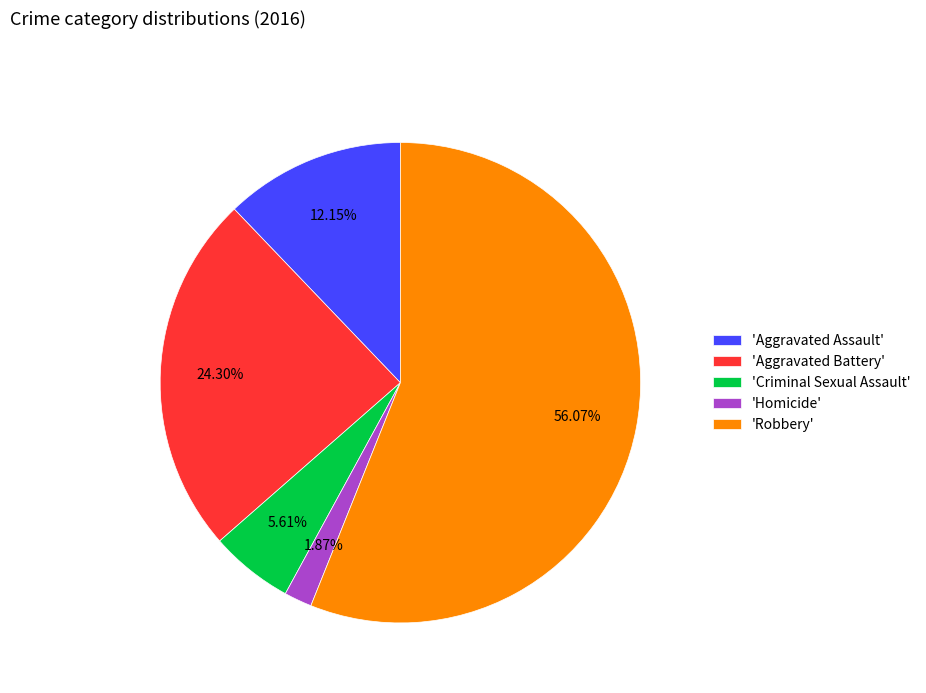

Is there a majority slice in this chart?

Yes